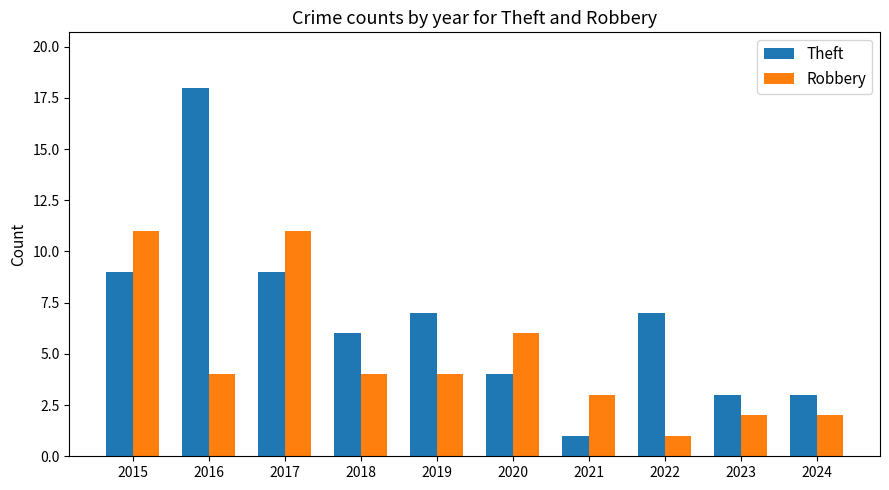

Reading left to right, list all the values displayed in this chart.

Theft: 2015=9	2016=18	2017=9	2018=6	2019=7	2020=4	2021=1	2022=7	2023=3	2024=3
Robbery: 2015=11	2016=4	2017=11	2018=4	2019=4	2020=6	2021=3	2022=1	2023=2	2024=2